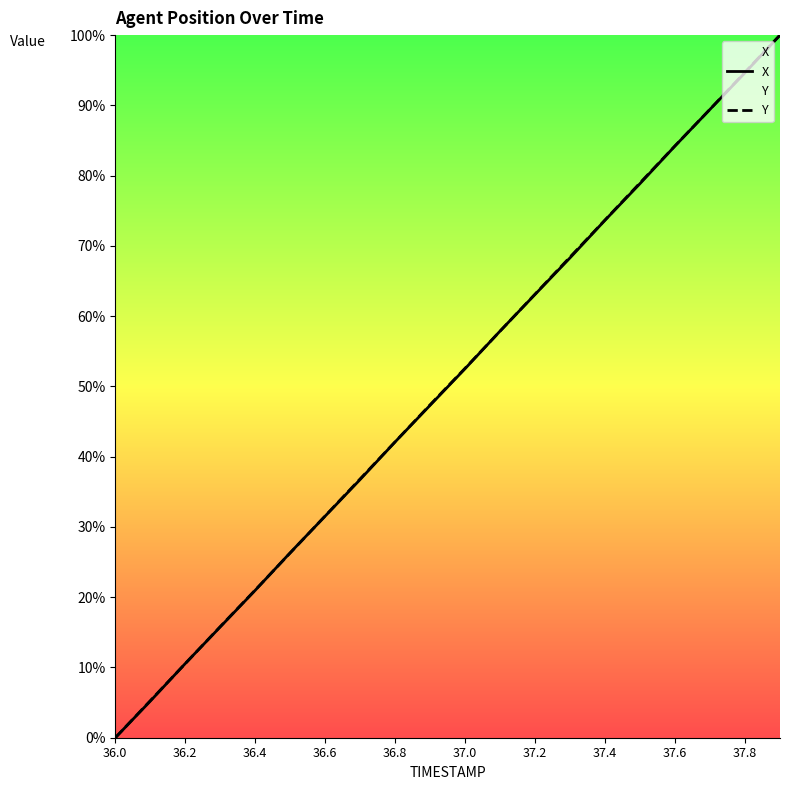

At how many categories does at least one series exceed 26?

15